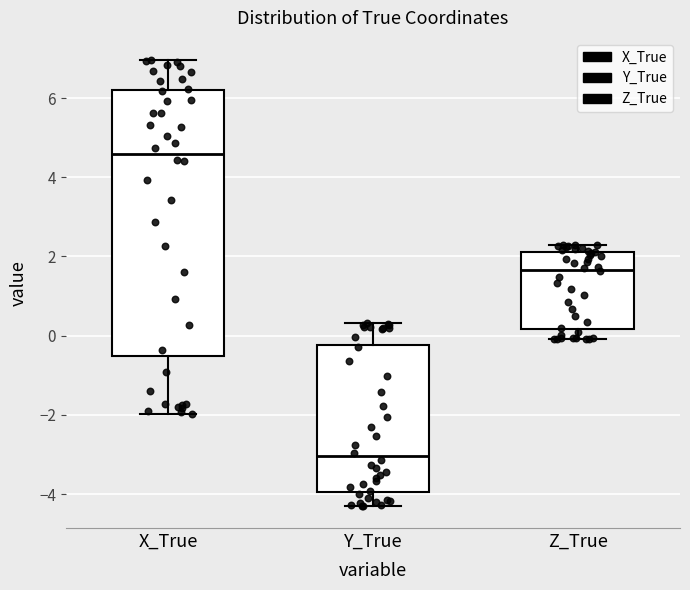

Which box's median line is the lowest?

Y_True